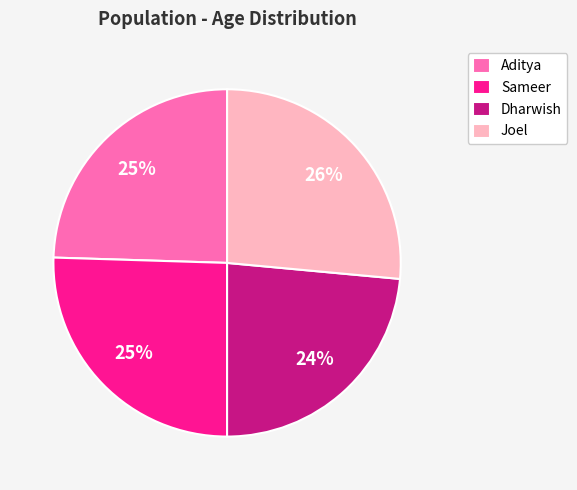

Is there any slice that represents more than half of the pie?

No